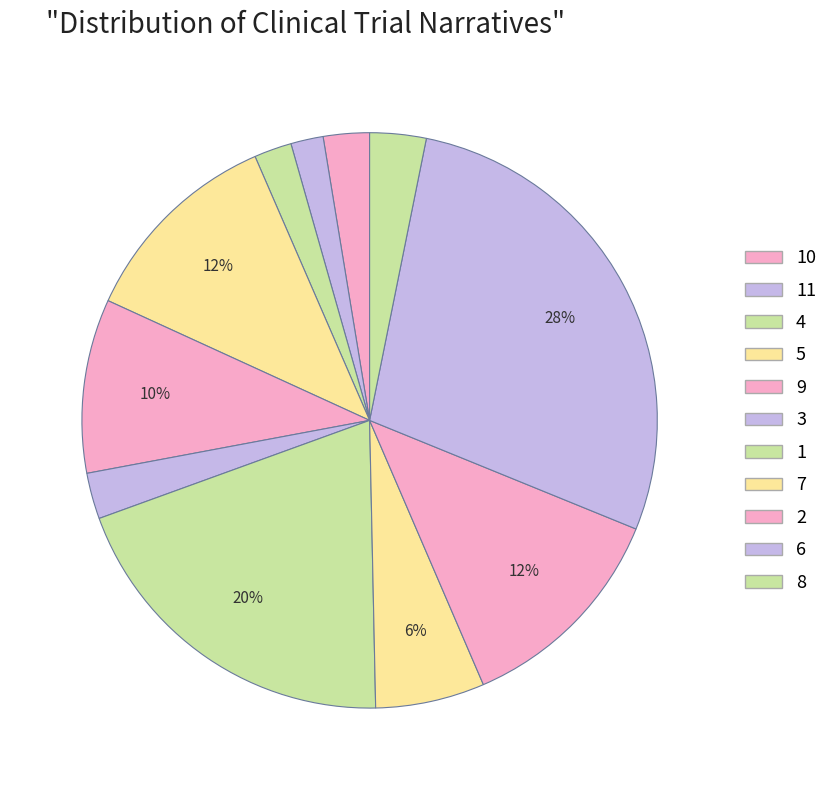

How many slices are in this pie chart?

11